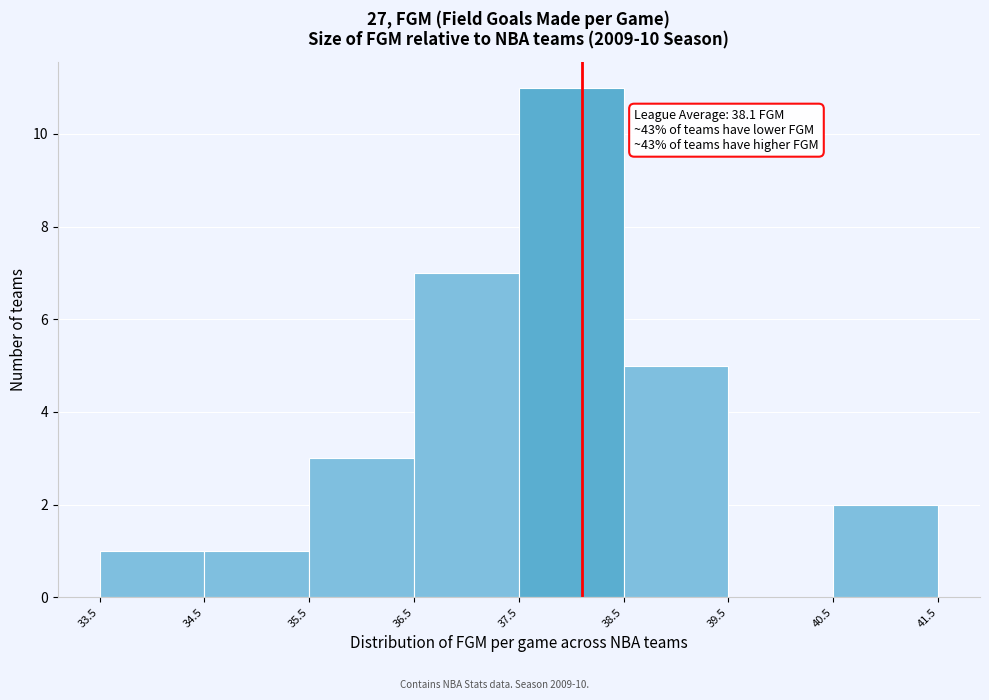

Which range on the x-axis has the tallest bar?

37.5 to 38.5